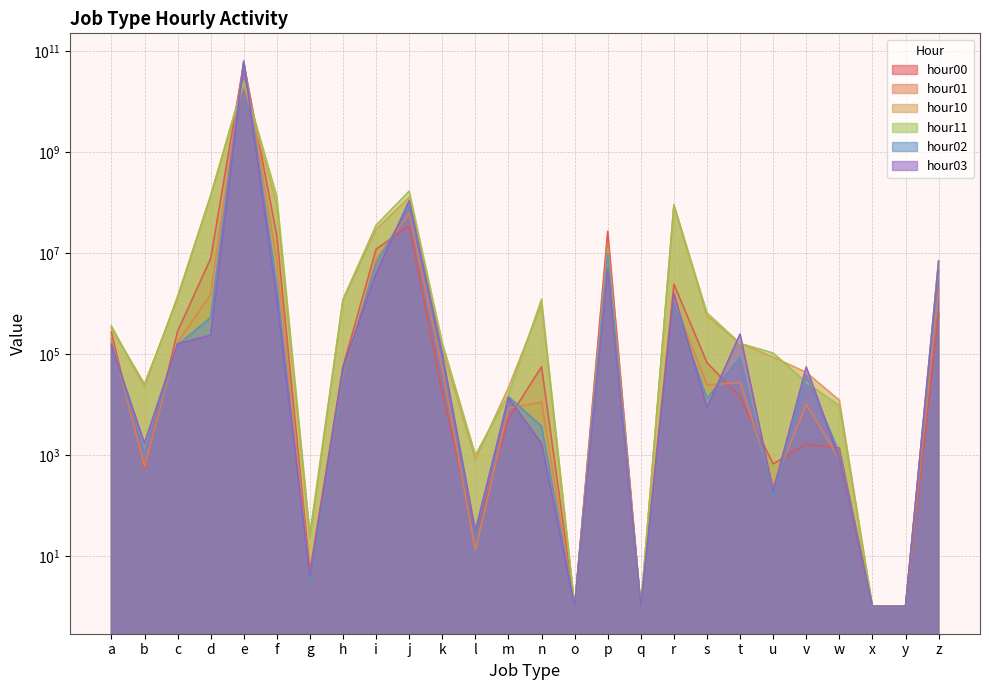

At which label is hour03 closest to 28742981566?

j